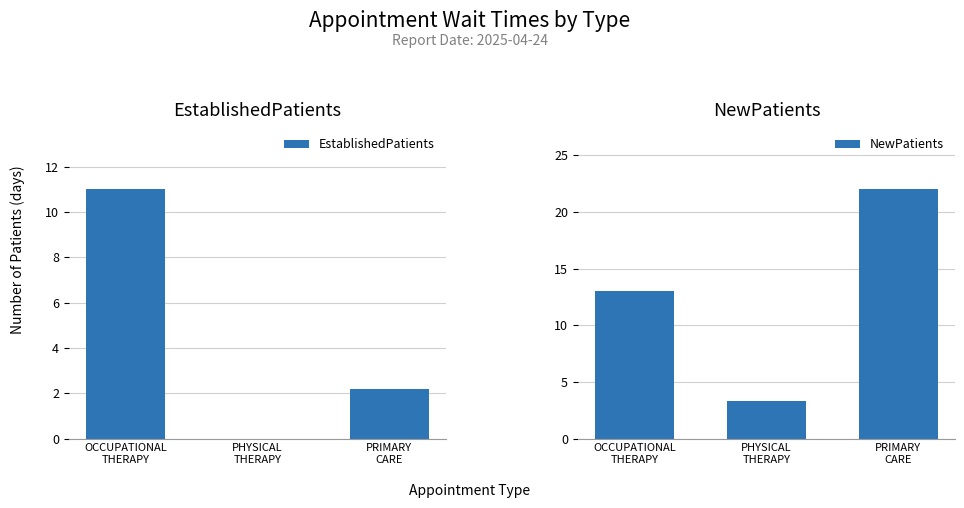

Which series has the largest total across all categories?

NewPatients